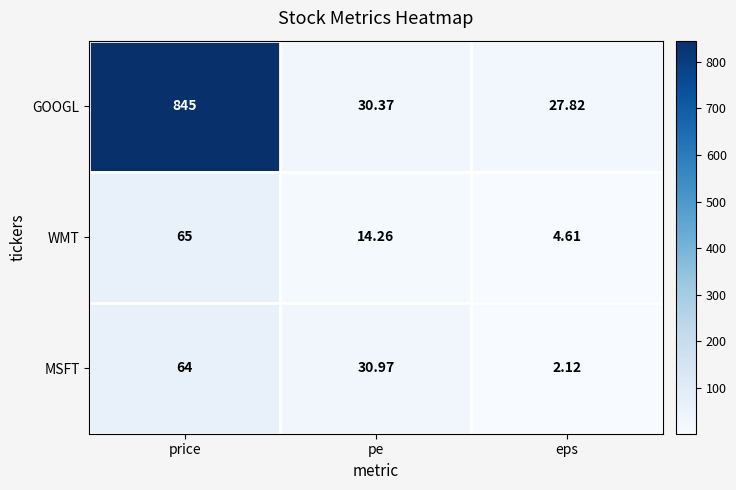

At how many categories does at least one series exceed 50?

1